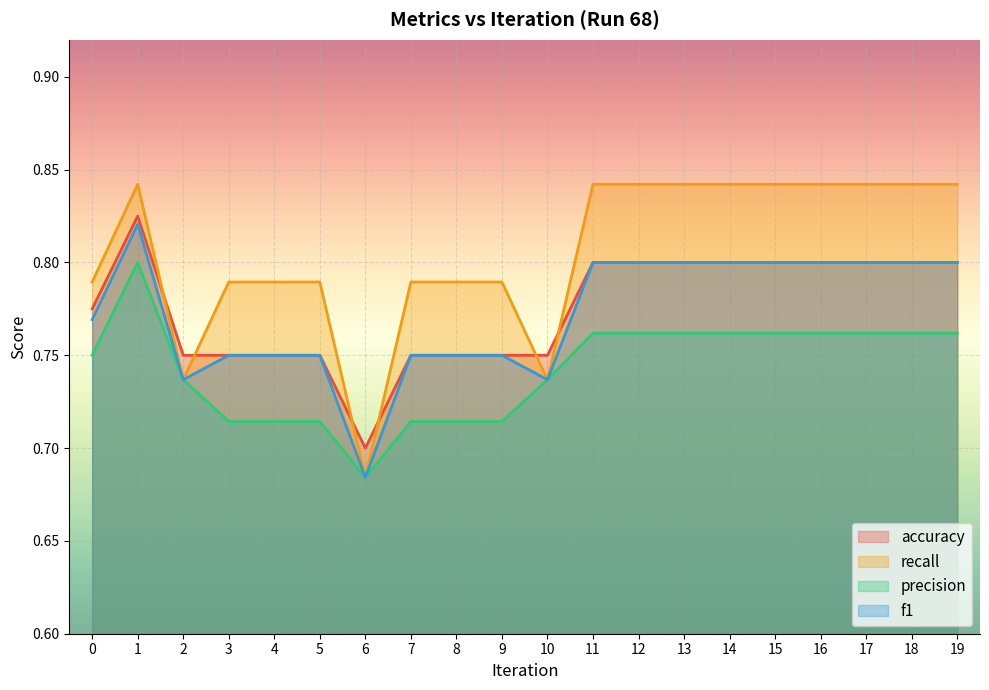

Which category has the highest value across all series?

1